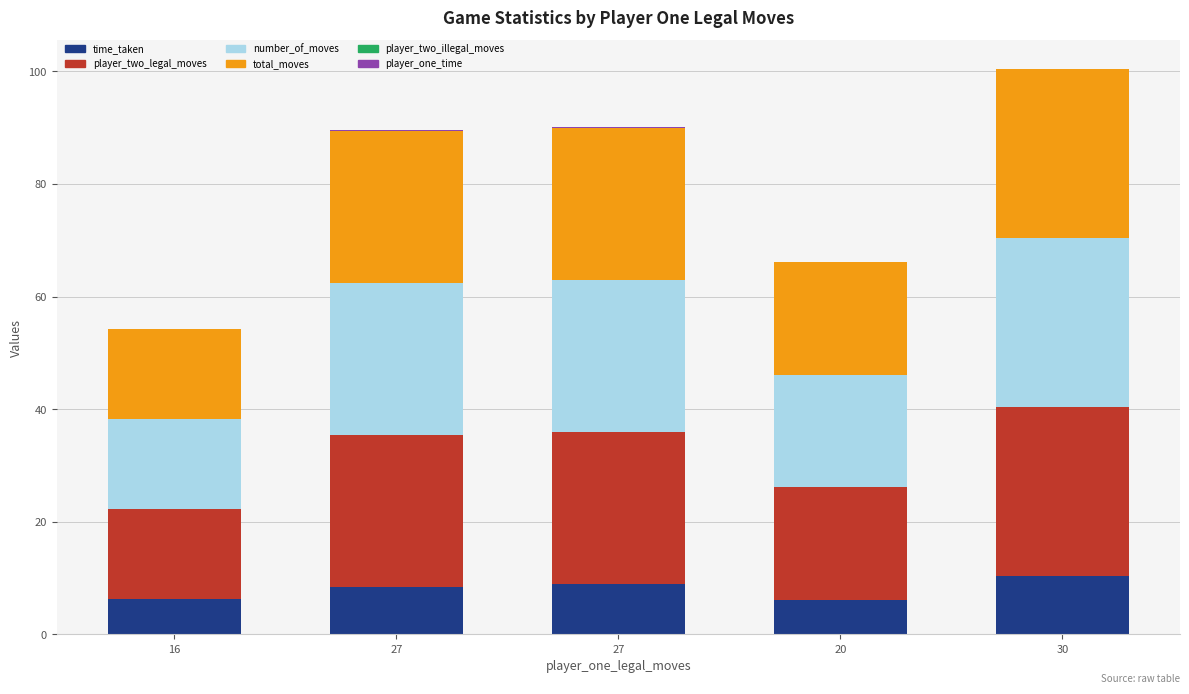

True or false: total_moves has a value of 16.0 at 16.

True